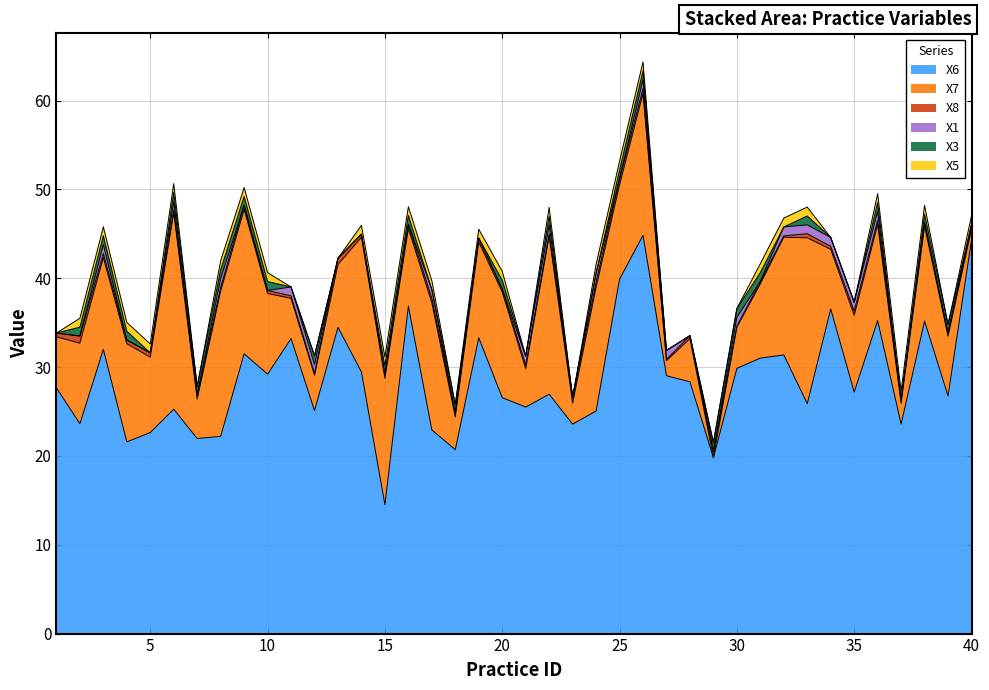

At which category is the sum across all series the highest?

26